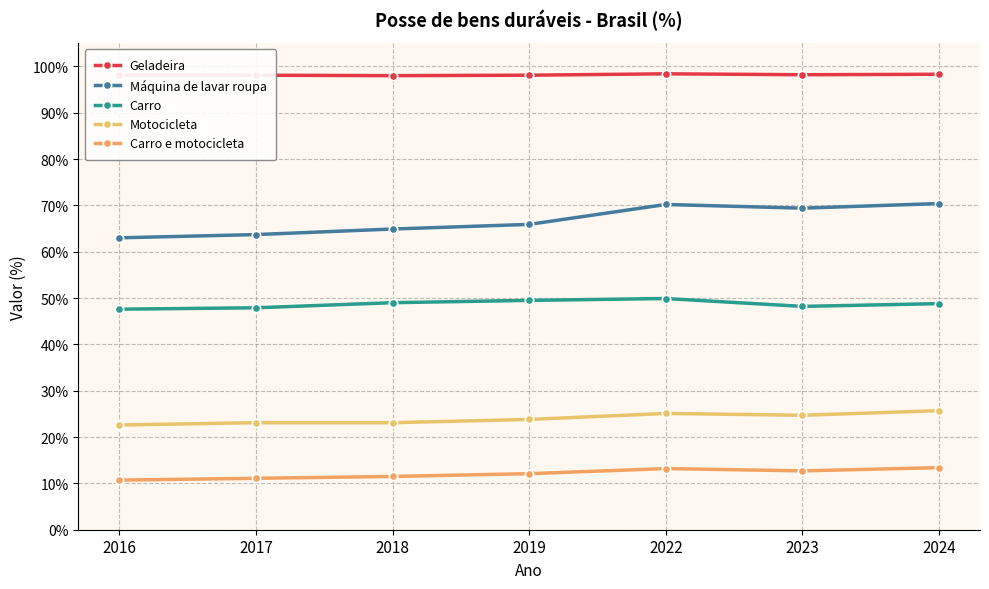

What is the spread (max minus min) of values at 2016?

87.4